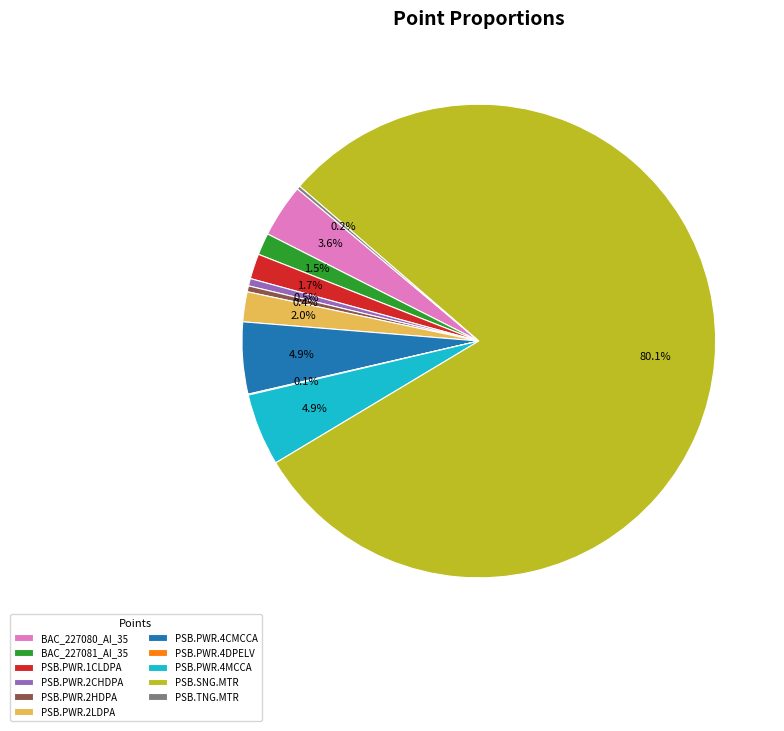

Which category has the biggest portion of the pie?

PSB.SNG.MTR